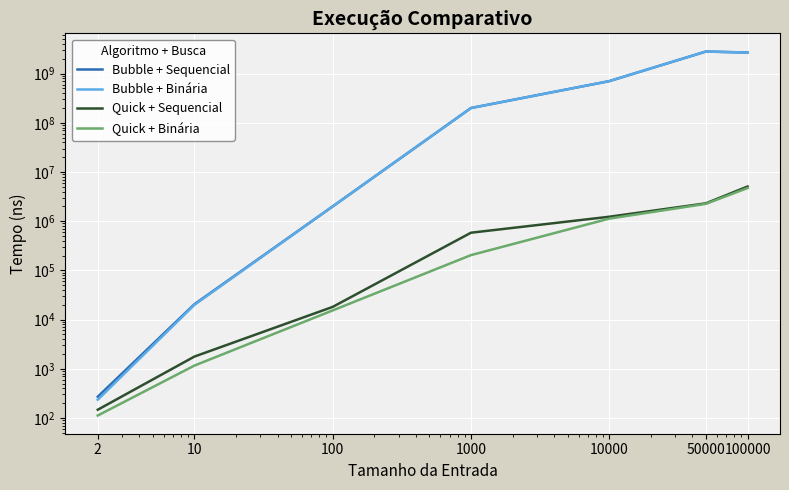

The Bubble + Sequencial series shows 20534 at 10. True or false?

True